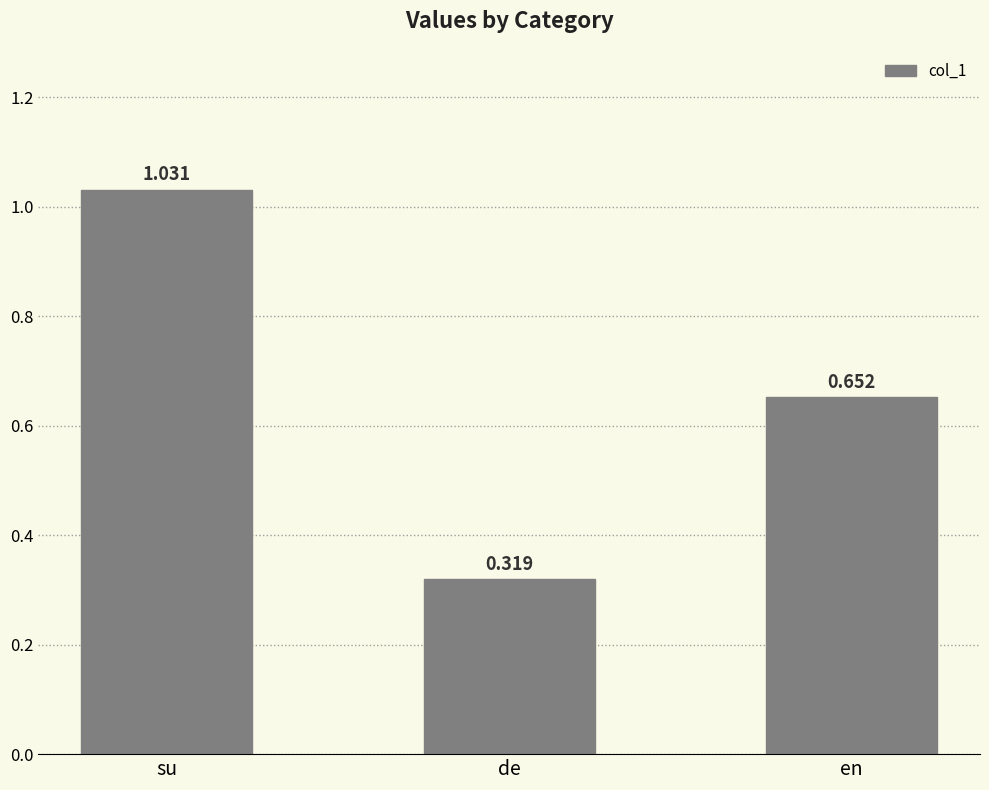

Where is the data nearest to the value 0?

de